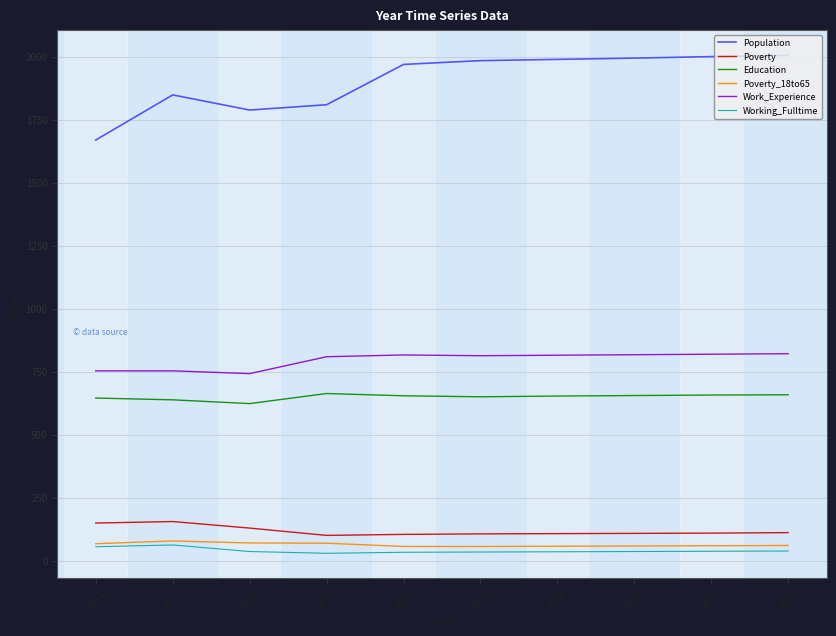

What is the sum of the Working_Fulltime values at 2018 and 2021?

73